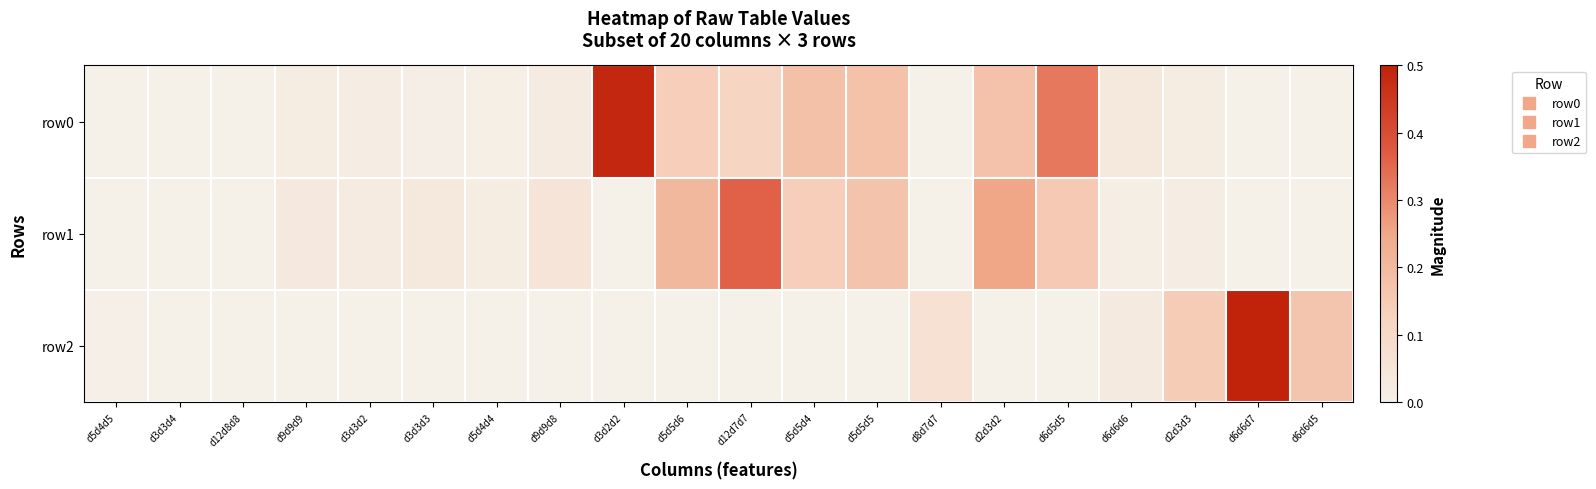

Which series has the largest range (max minus min)?

row2